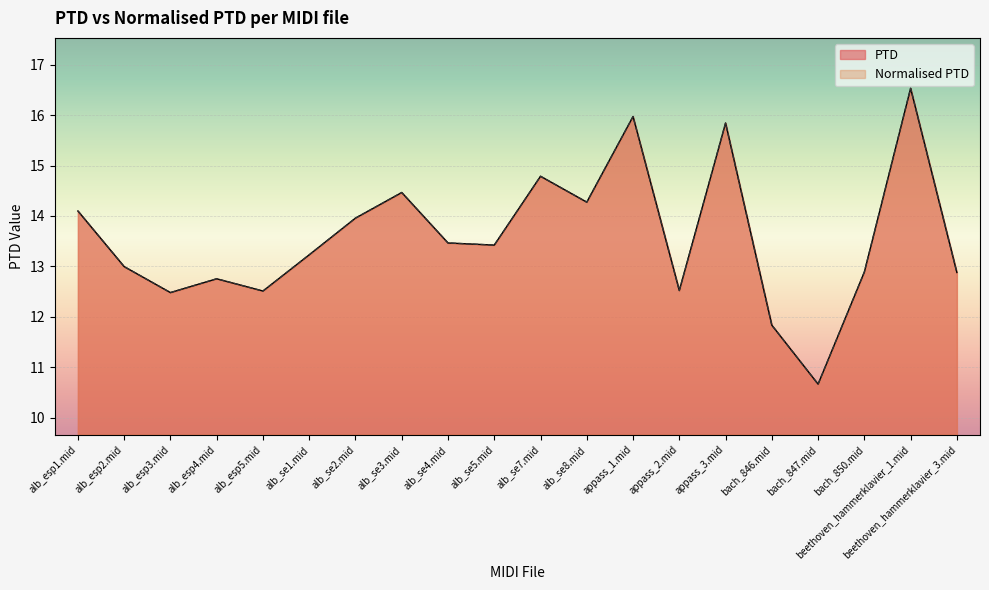

At which category does PTD reach its first local peak?

alb_esp4.mid